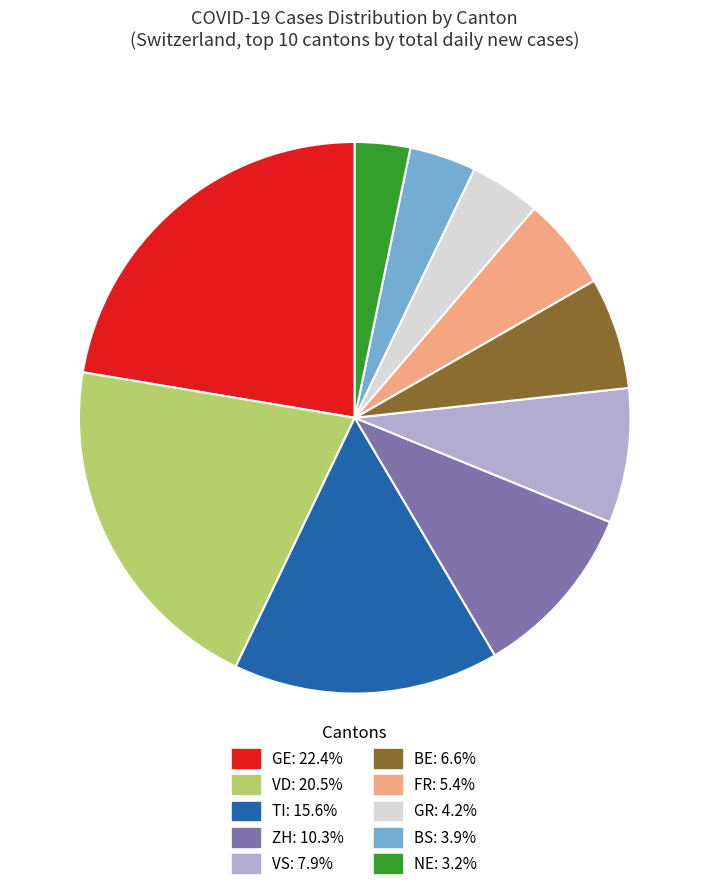

Does any single category account for the majority?

No